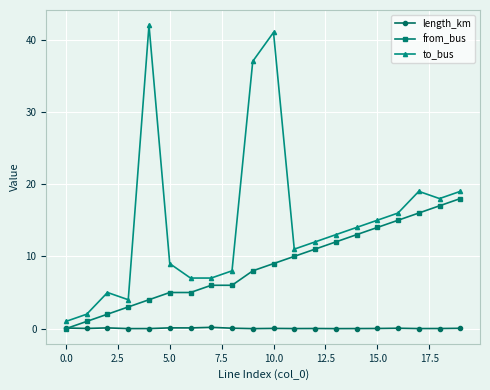

At how many categories does at least one series exceed 31?

3